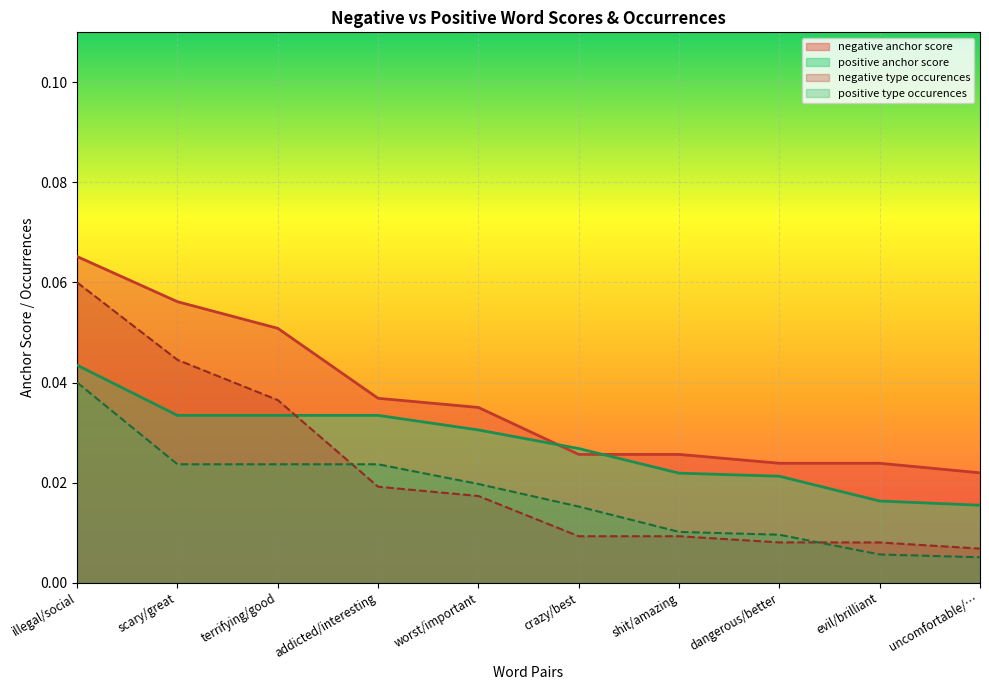

True or false: negative type occurences has more than 2 points higher than both neighbors.

False